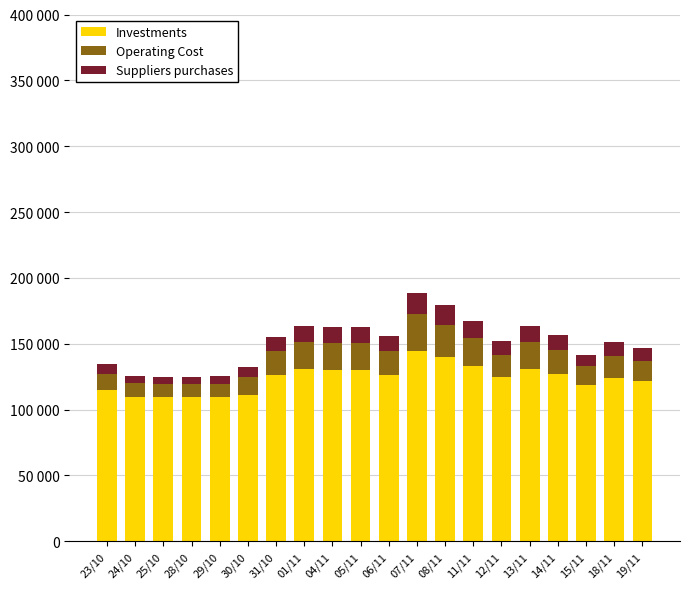

What is the label of the 15th bar from the right?

30/10